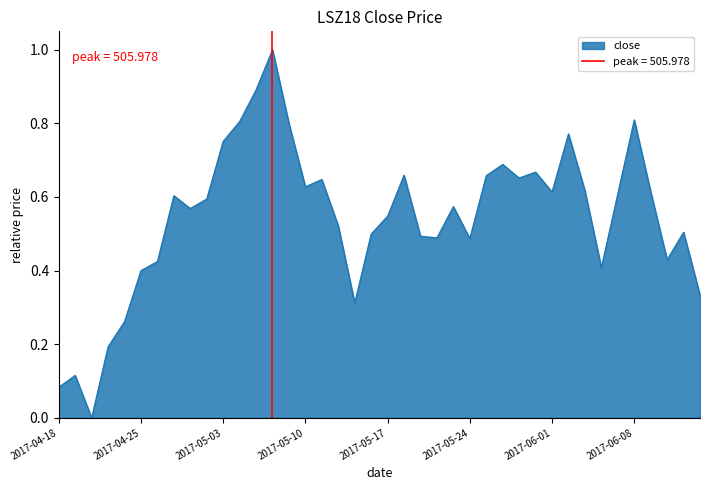

What is the value of the 27th point from the left?

0.7